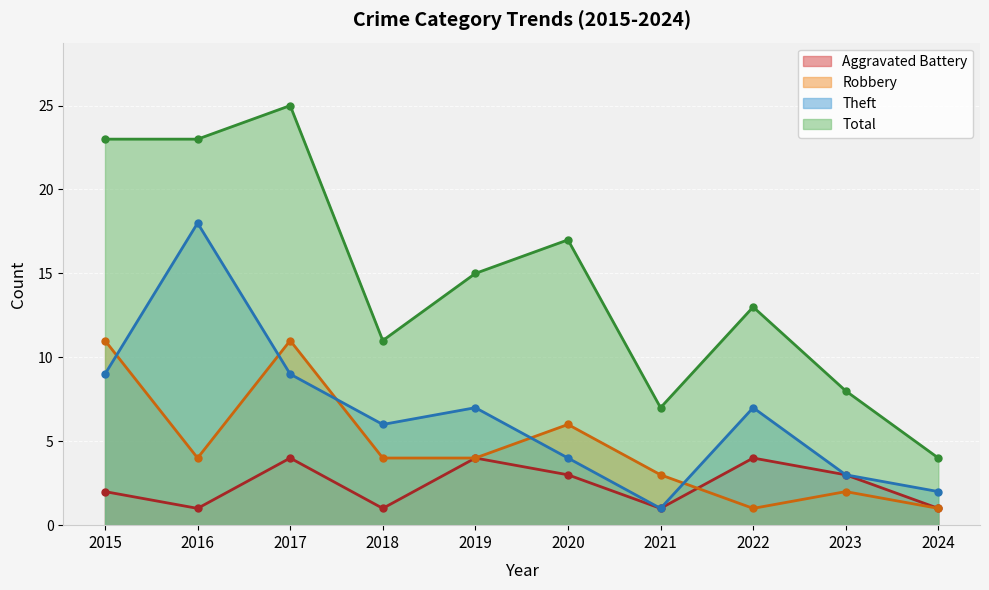

How many lines are shown in the chart?

4